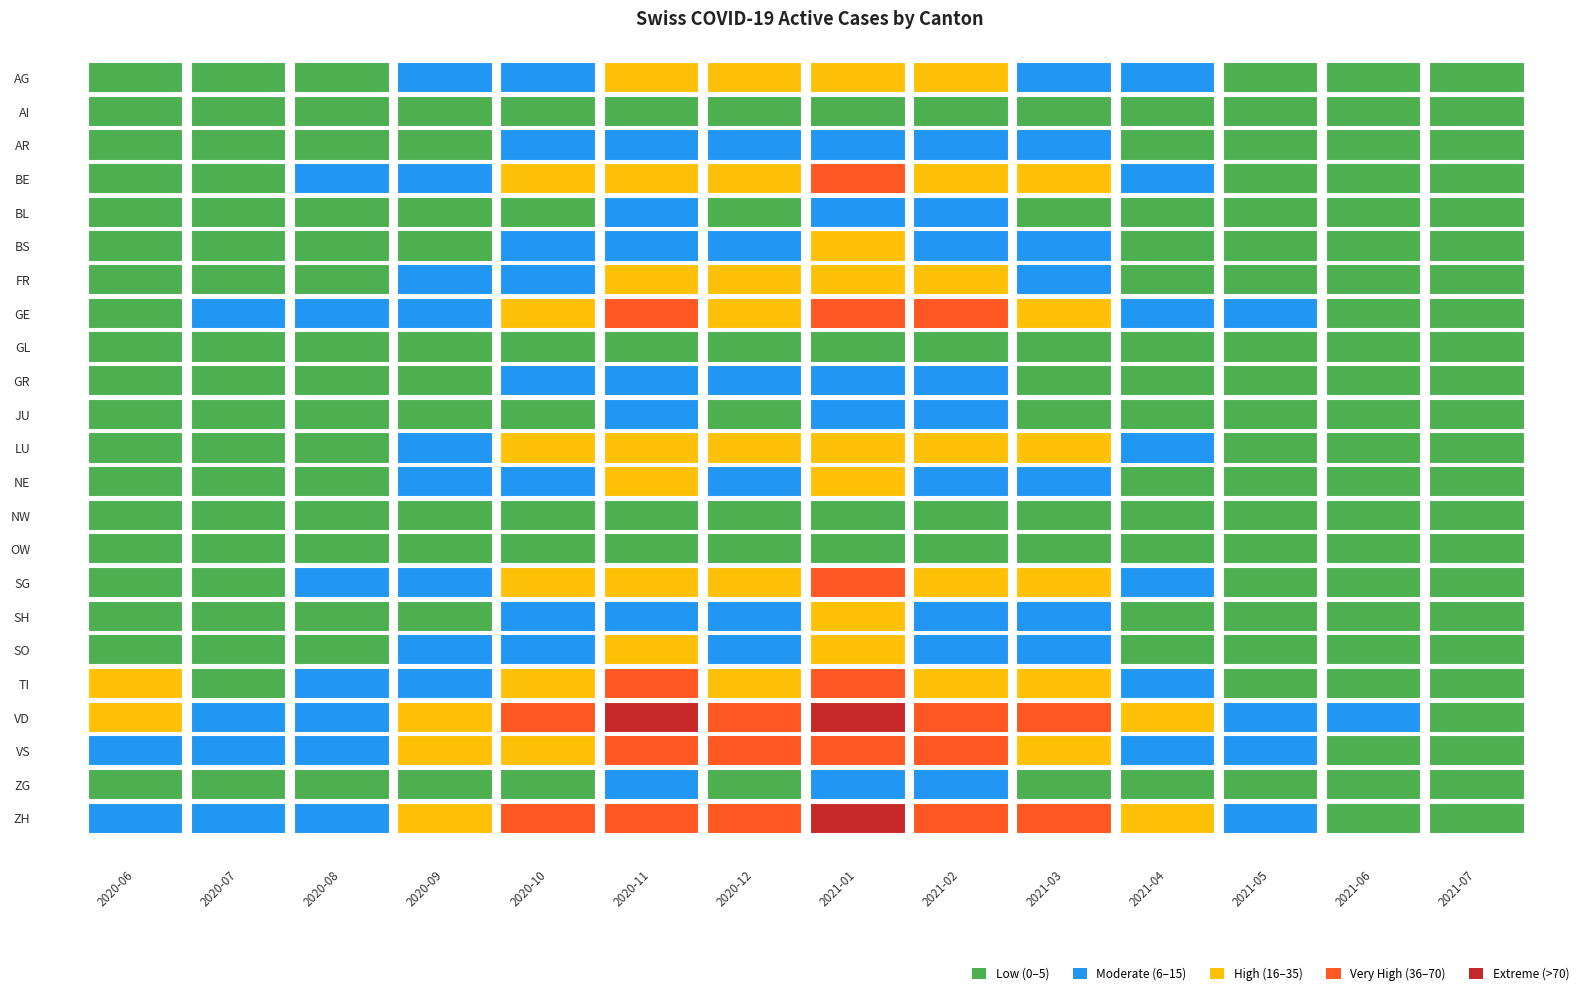

Rank the series by their maximum value, from lowest to highest.

OW, NW, AI, GL, BL, JU, ZG, GR, AR, BS, SH, NE, SO, FR, AG, LU, BE, SG, TI, GE, VS, ZH, VD